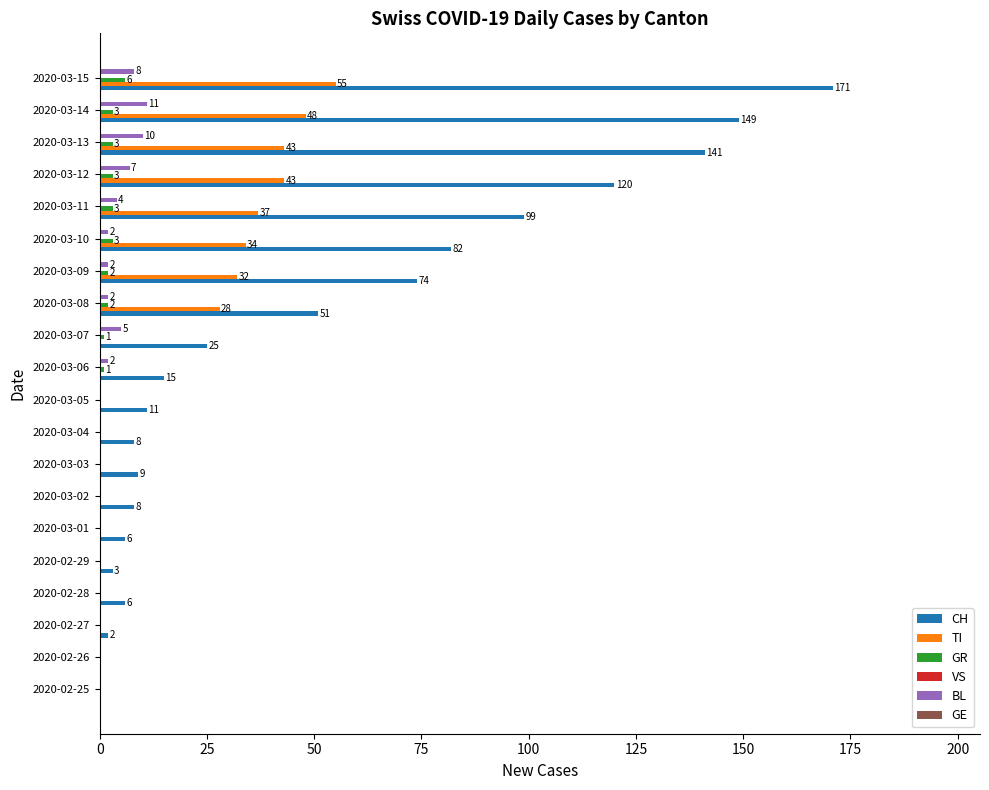

What is the total value across all series at 2020-03-12?

173